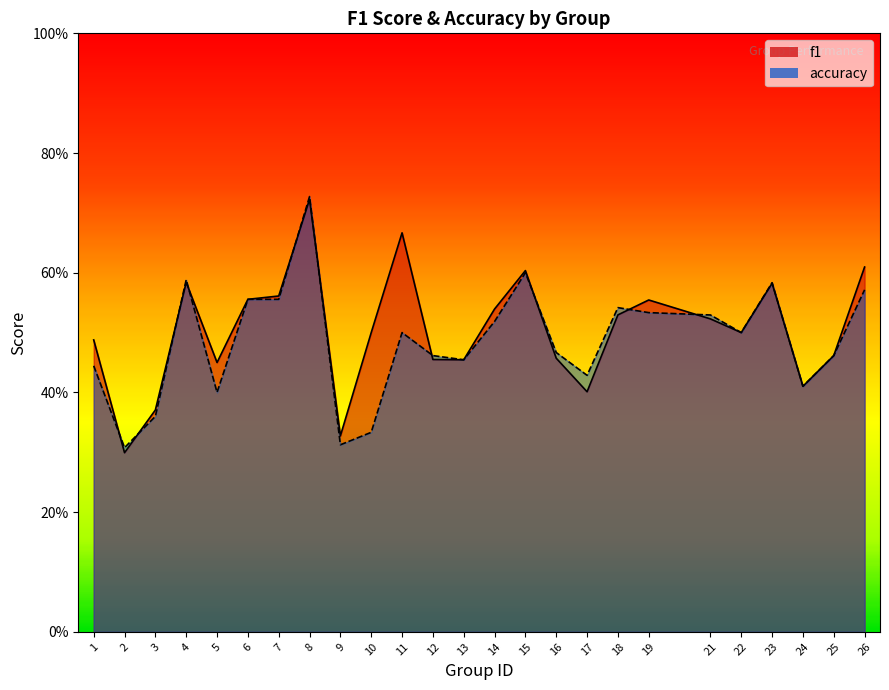

What is the approximate value of accuracy at 1?

0.4